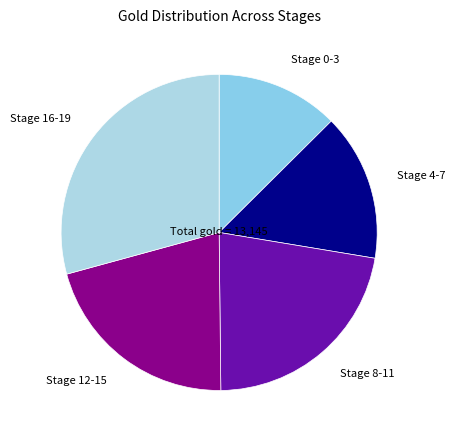

Approximately how many times larger is the value at Stage 0-3 compared to Stage 16-19?

0.4